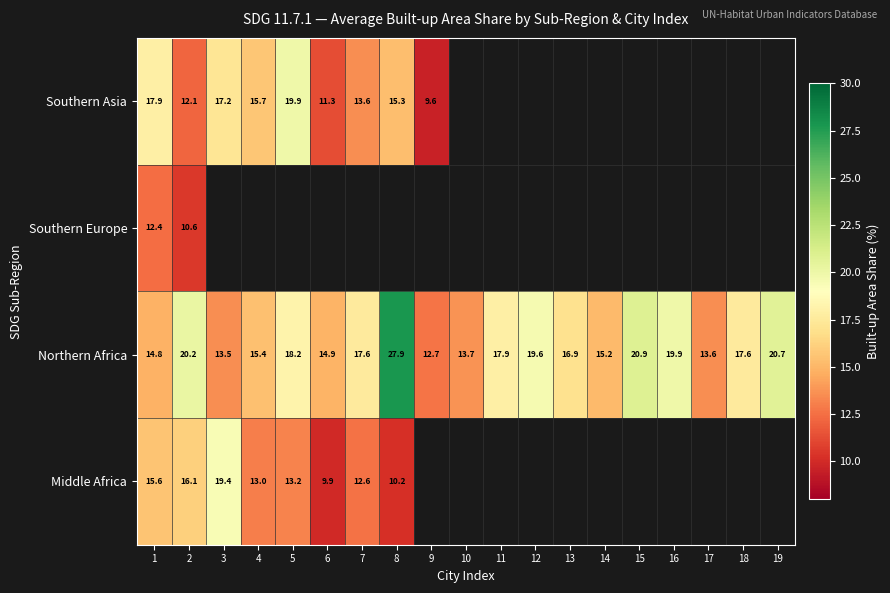

Is the value of Middle Africa at 10 greater than the value of Southern Asia at 5?

No